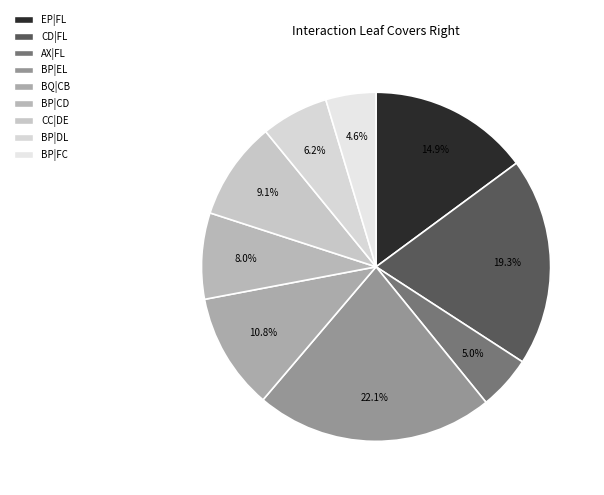

Is it true that CD|FL is 27% of the pie?

False